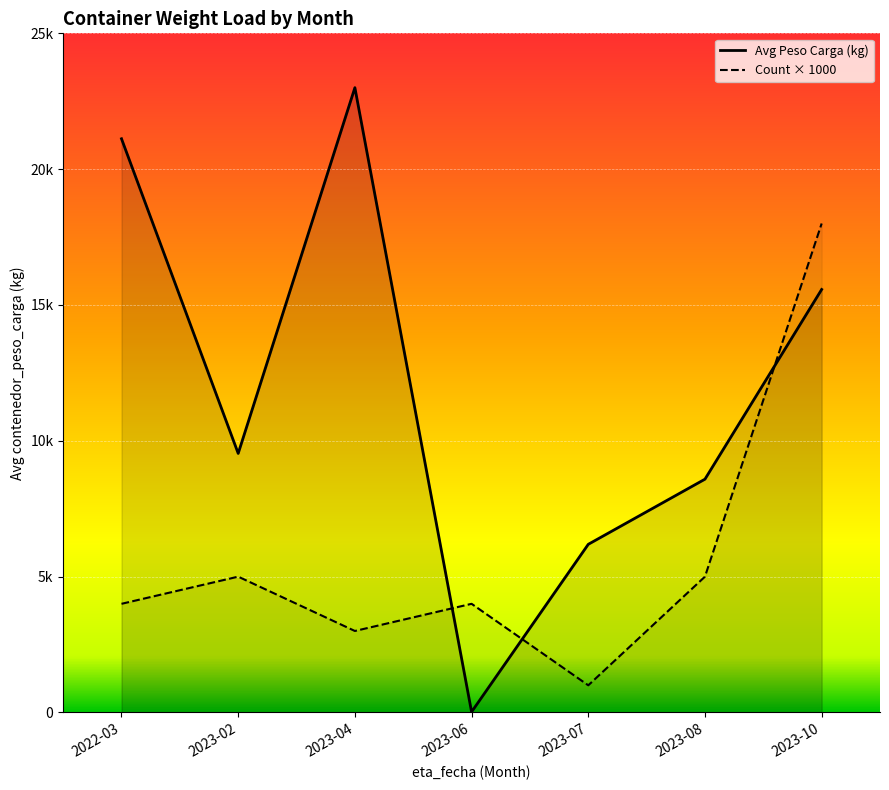

Between 2023-06 and 2023-02, which is larger?

2023-02